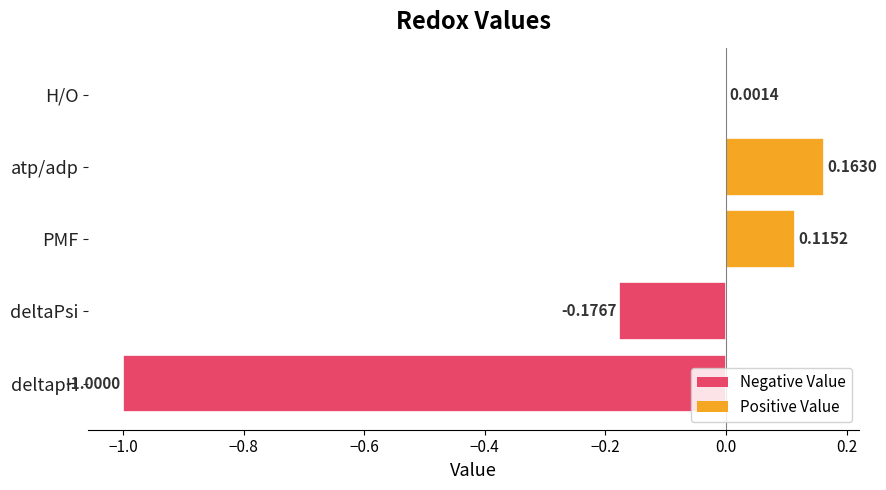

Count the number of categories in the chart.

1